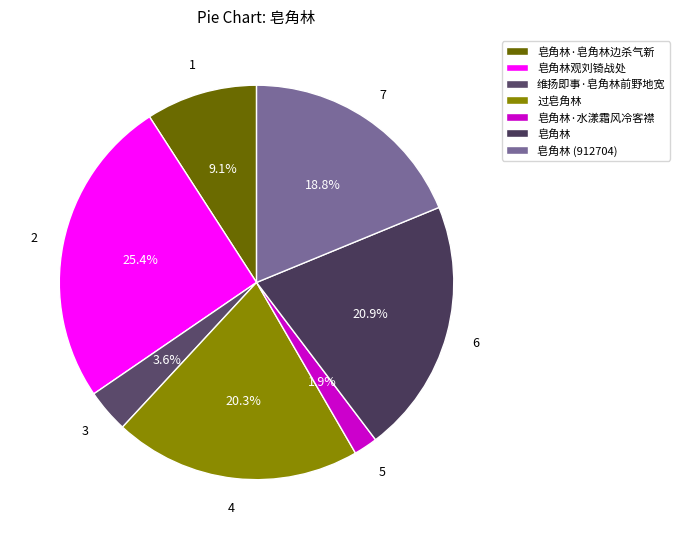

What is the ratio of the value at 皂角林·皂角林边杀气新 to the value at 皂角林观刘锜战处?

0.4